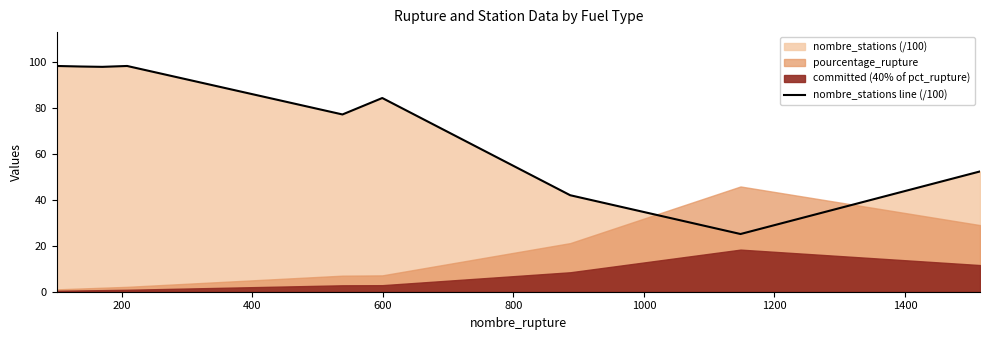

What is the sum of all values?

672.6